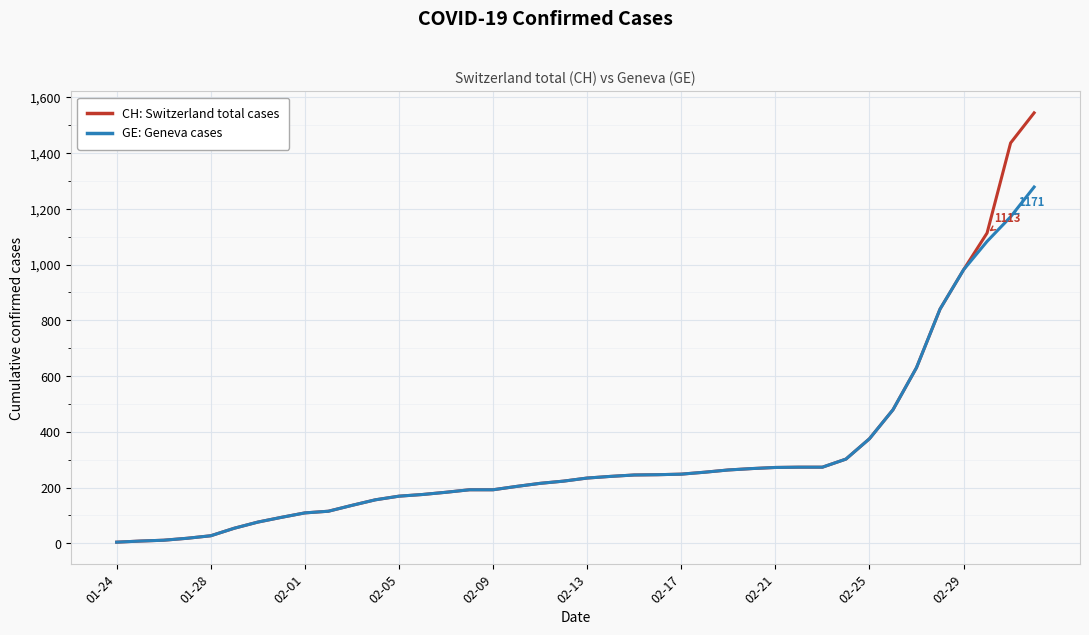

What is the greatest value displayed?

1544